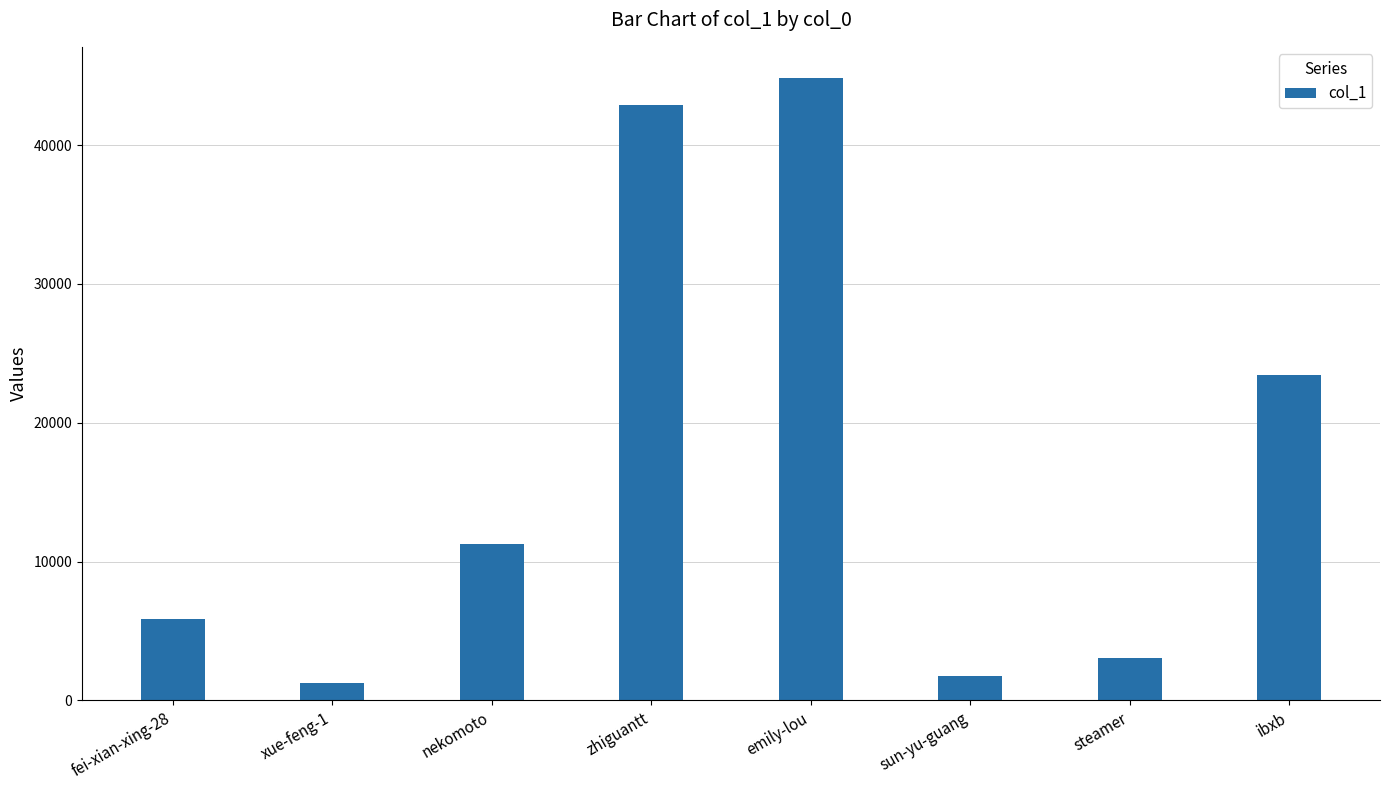

What is the difference between the maximum and minimum values?

43558